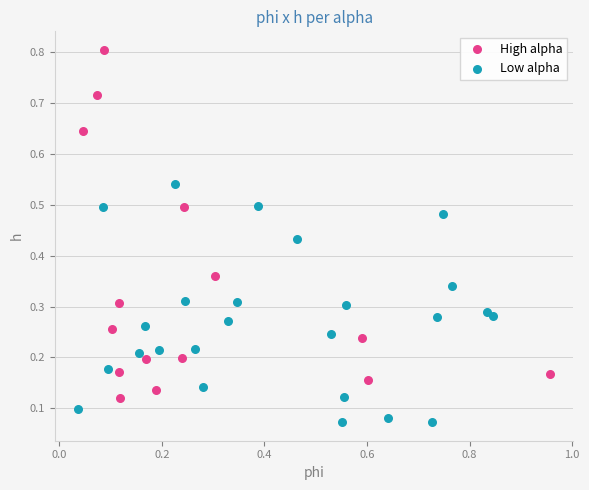

Which series has the widest spread of Y values?

High alpha